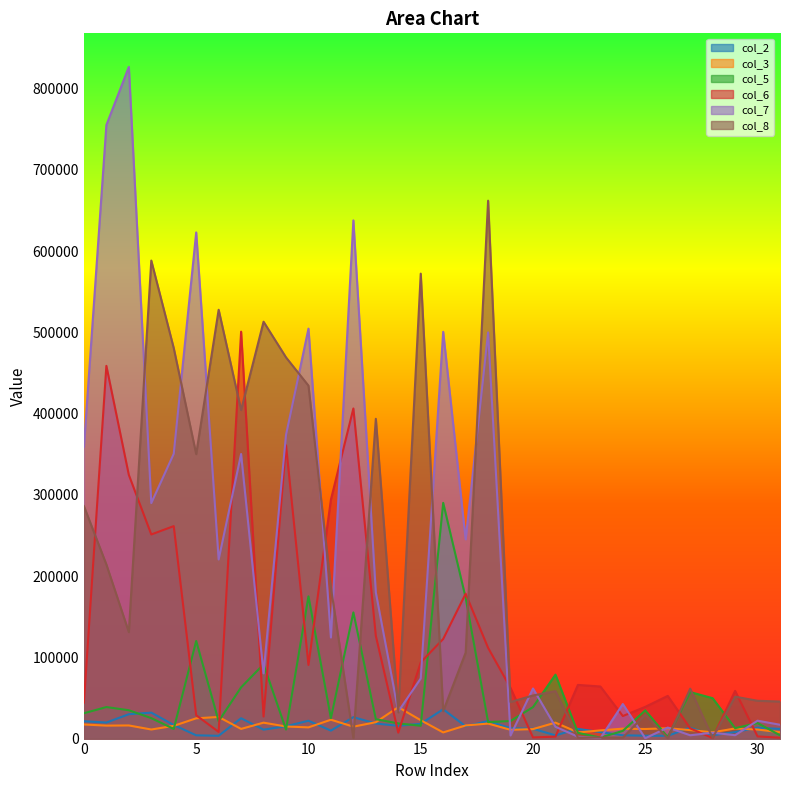

Reading left to right, transcribe all the data shown in this chart.

col_2: 0=21350	1=19740	2=29950	3=31940	4=16750	5=4020	6=3450	7=25020	8=10990	9=15210	10=21940	11=9800	12=26370	13=18520	14=15750	15=18170	16=36100	17=15080	18=21610	19=12690	20=12060	21=3990	22=11910	23=7980	24=4070	25=3540	26=3410	27=13390	28=4100	29=8020	30=13410	31=11870
col_3: 0=17340	1=15950	2=16160	3=11170	4=15650	5=24950	6=26600	7=11890	8=19590	9=14880	10=13770	11=23210	12=14680	13=20140	14=38660	15=22600	16=7580	17=16150	18=18460	19=10800	20=11680	21=19640	22=7590	23=10070	24=12220	25=11780	26=12720	27=10420	28=7730	29=12420	30=11140	31=7840
col_5: 0=31180	1=38790	2=34870	3=25170	4=11880	5=120120	6=21420	7=63050	8=91380	9=11090	10=175010	11=25100	12=155260	13=23880	14=18670	15=15780	16=290060	17=173310	18=20270	19=21620	20=38750	21=78680	22=7110	23=1220	24=9440	25=34720	26=1890	27=57230	28=49700	29=12850	30=19110	31=4080
col_6: 0=44260	1=458660	2=324500	3=251180	4=261450	5=28740	6=8220	7=500750	8=27070	9=360950	10=90630	11=294110	12=406240	13=126430	14=7300	15=93820	16=122570	17=178260	18=111650	19=62230	20=1430	21=2400	22=66050	23=64100	24=27740	25=39070	26=52530	27=12600	28=610	29=58670	30=2680	31=1060
col_7: 0=359050	1=755050	2=826530	3=289800	4=350460	5=622870	6=220410	7=350170	8=80270	9=373600	10=504470	11=124370	12=637670	13=179840	14=33280	15=74000	16=500530	17=245190	18=499840	19=3770	20=61640	21=14540	22=2320	23=420	24=42510	25=430	26=13580	27=4080	28=7250	29=4150	30=22020	31=17010
col_8: 0=286050	1=214230	2=131040	3=588220	4=480490	5=350030	6=527700	7=404270	8=512990	9=469090	10=434310	11=186040	12=680	13=393520	14=32290	15=572140	16=33820	17=105710	18=661920	19=45020	20=53060	21=58330	22=1190	23=1350	24=1240	25=29400	26=260	27=61450	28=780	29=51570	30=46530	31=45570